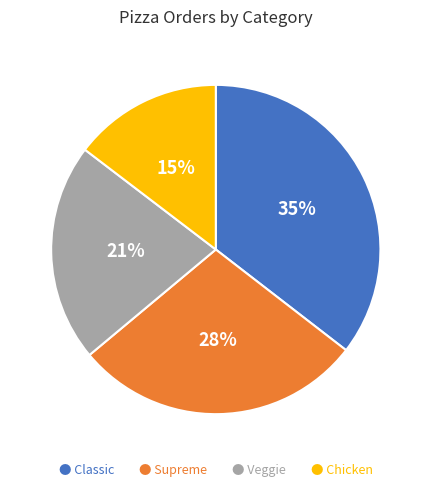

Do ● Chicken and ● Veggie together represent more than half of the pie?

No